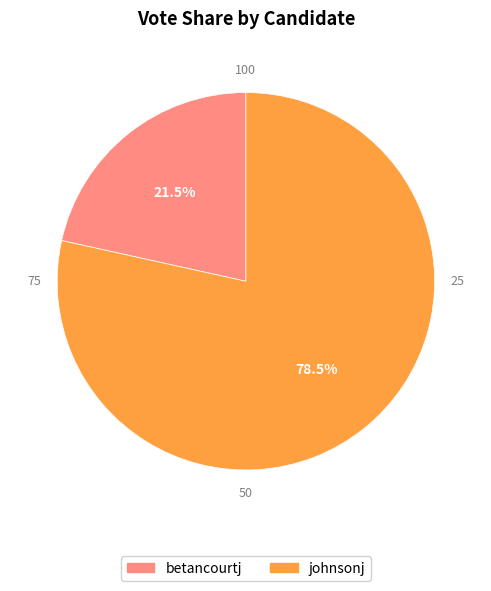

To the nearest percent, what is the average slice percentage?

50%